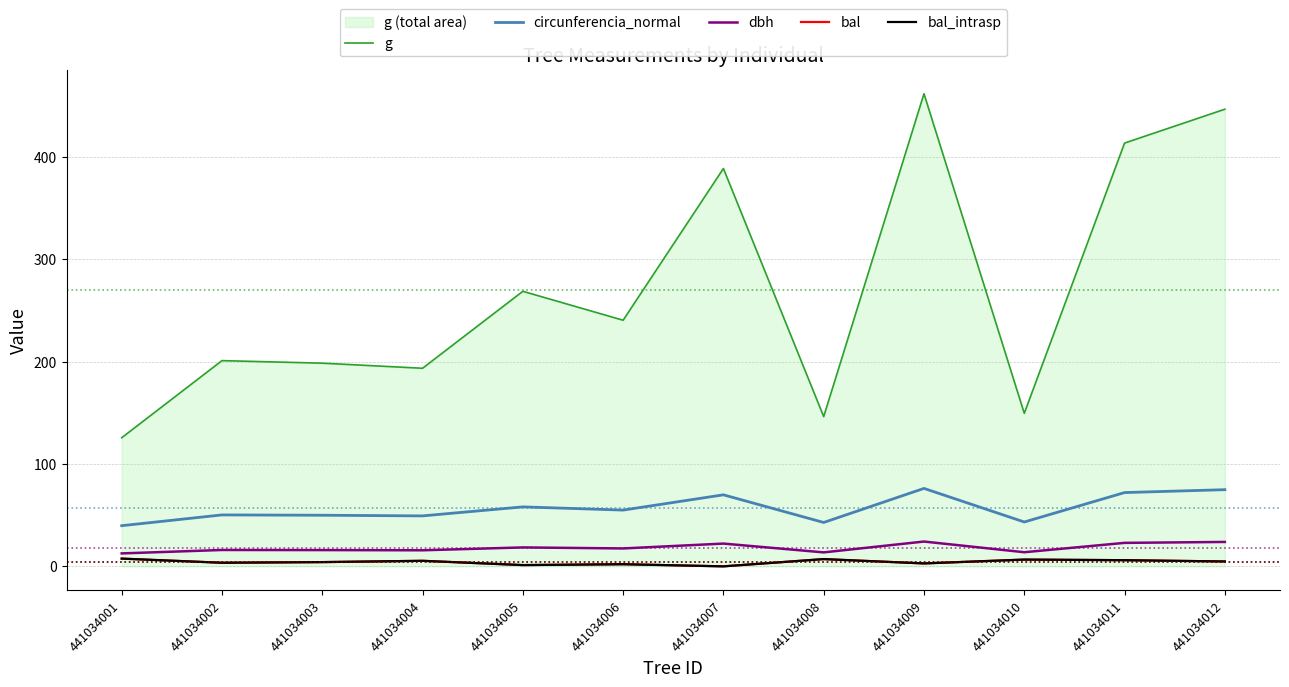

How many lines are shown in the chart?

5